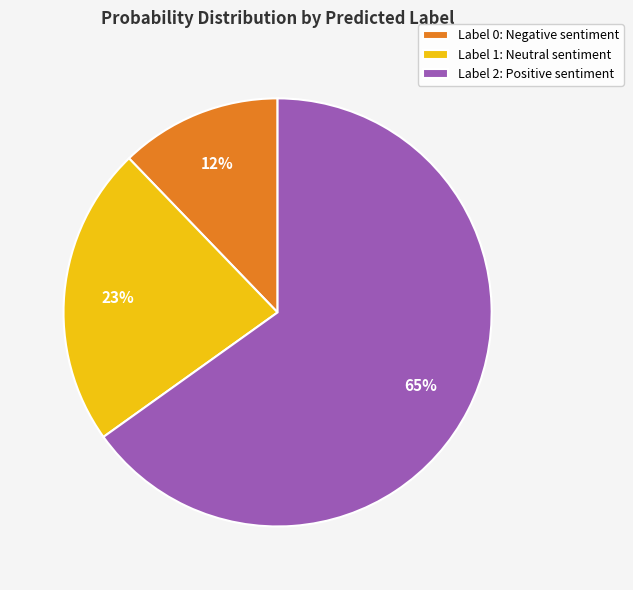

Do Label 0: Negative sentiment and Label 1: Neutral sentiment together represent more than half of the pie?

No